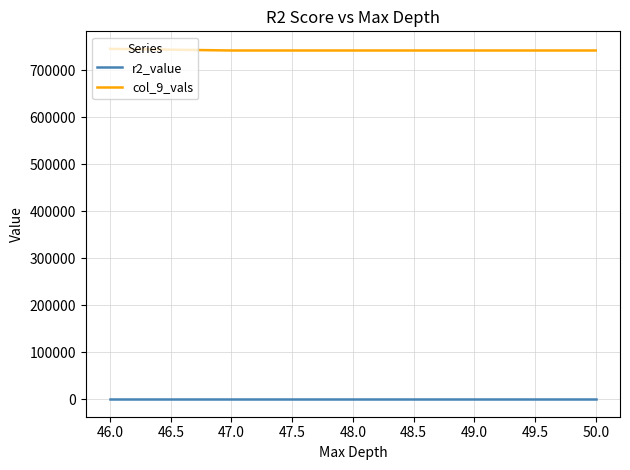

What is the sum of all col_9_vals values?

3711721.0